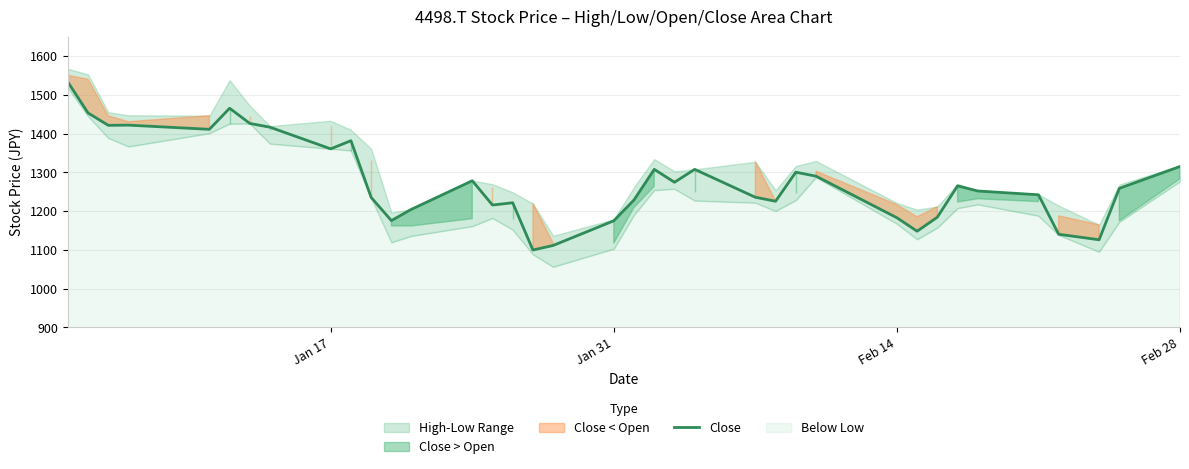

What is the minimum value for Close?

1099.4